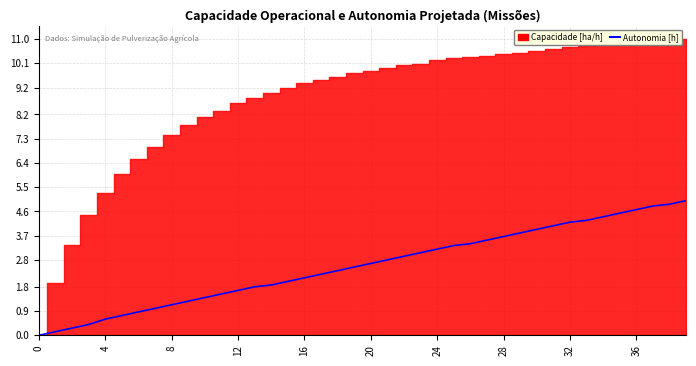

At which label does the data first exceed 2?

16